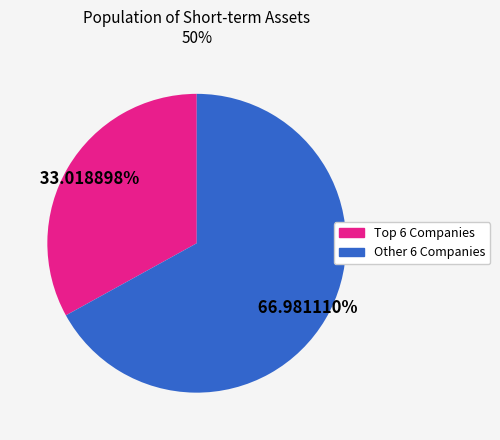

Is there a majority slice in this chart?

Yes